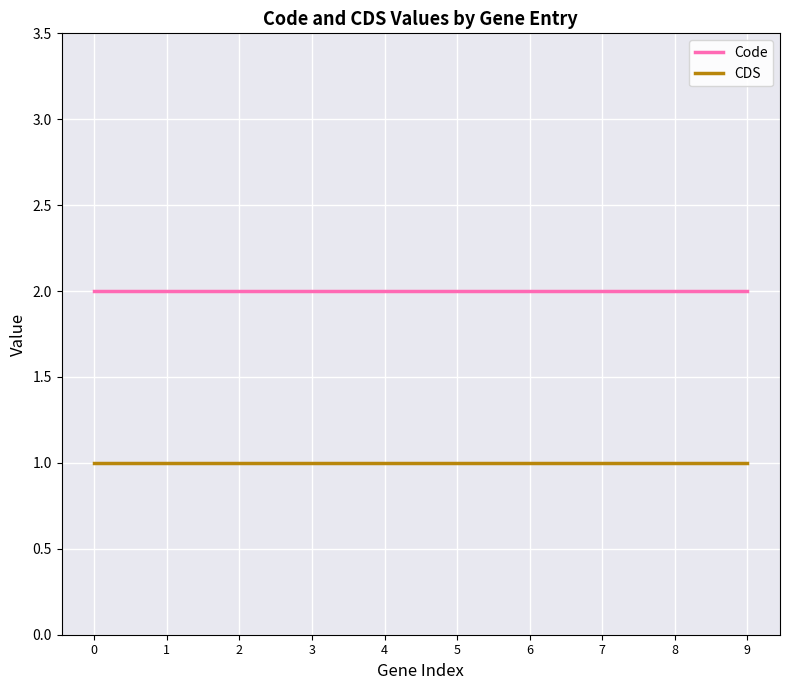

Does the chart display data point markers on the line(s)?

No